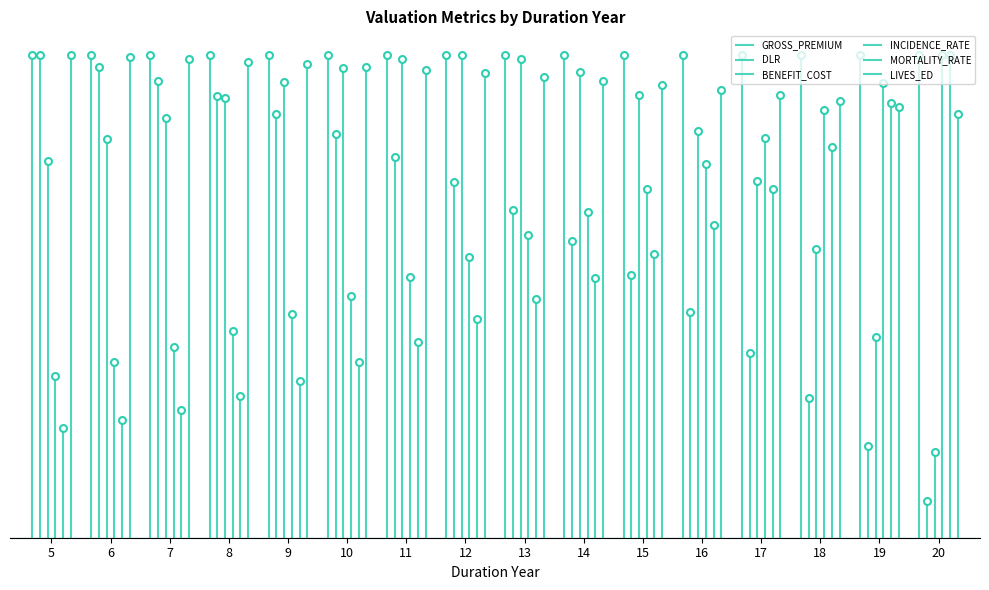

Which series changed the most between 5 and 15?

DLR